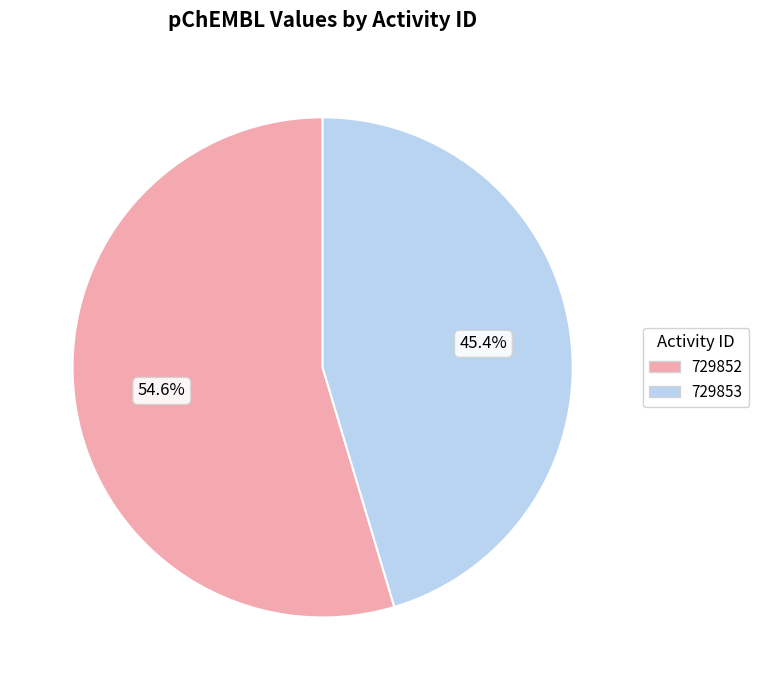

Which has a higher value, 729853 or 729852?

729852